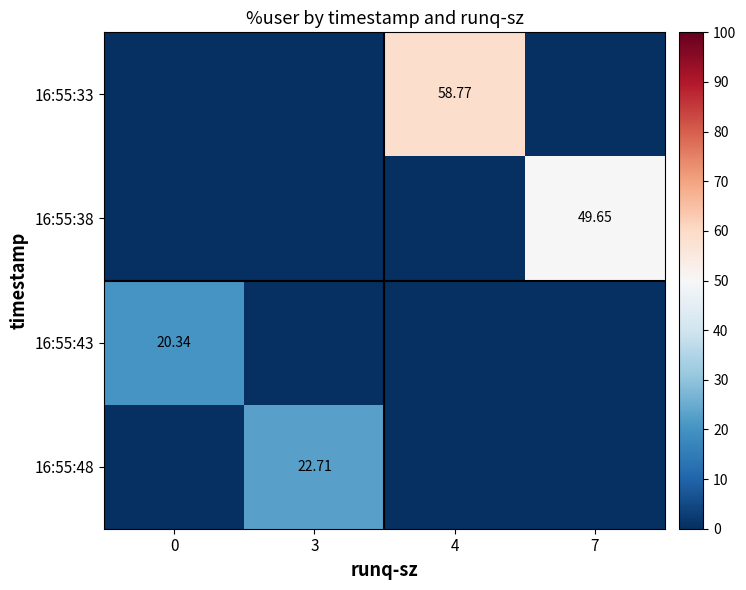

At how many categories does at least one series exceed 22?

3